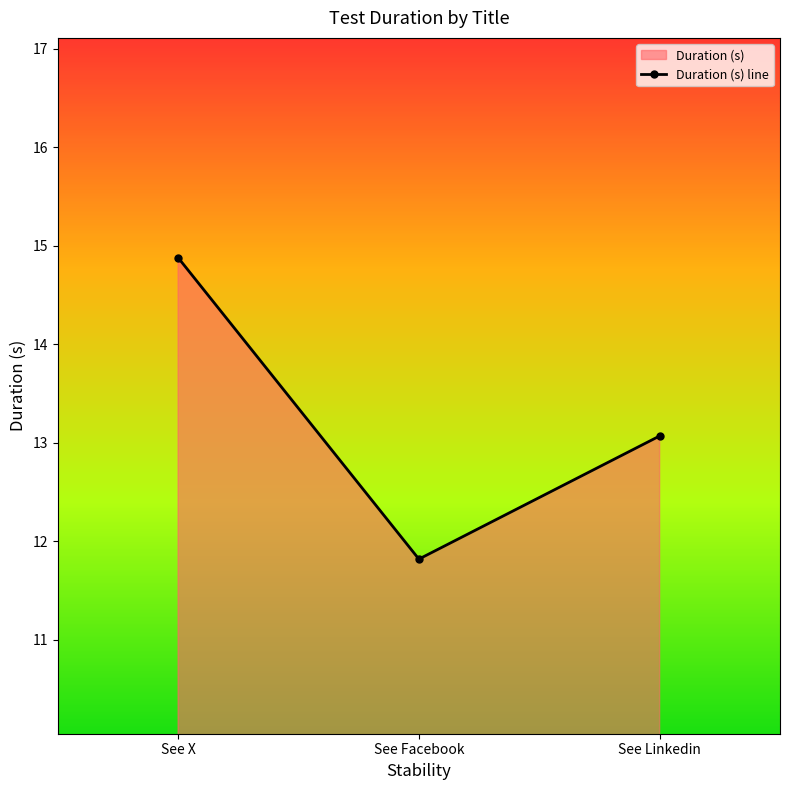

Which label corresponds to the smallest value in the chart?

See Facebook